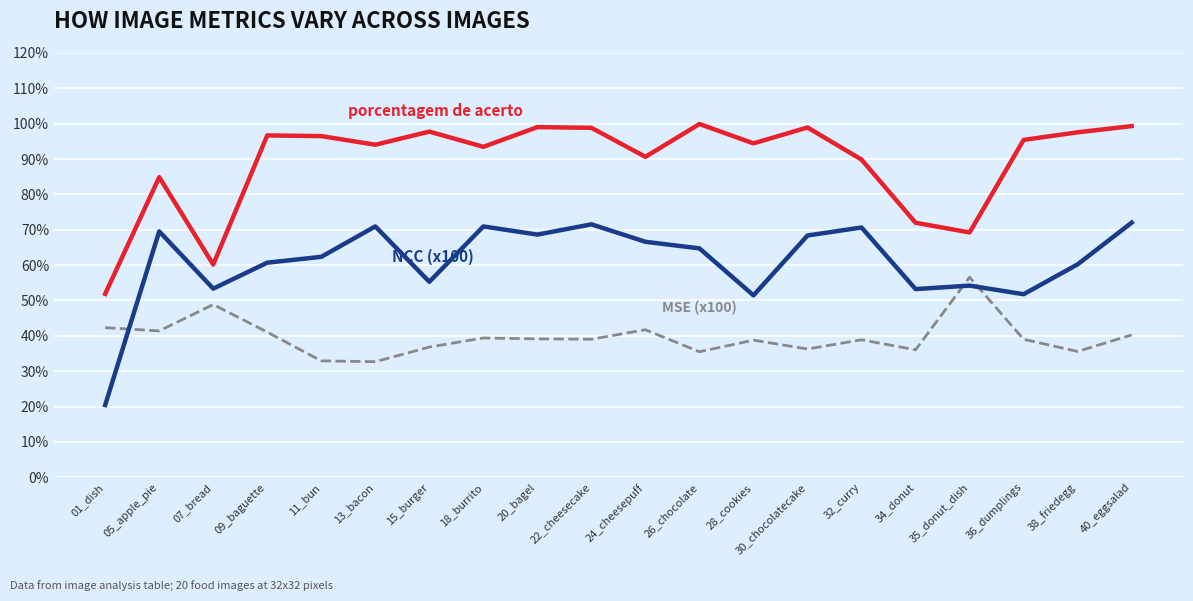

What is the spread (max minus min) of values at 13_bacon?

61.4